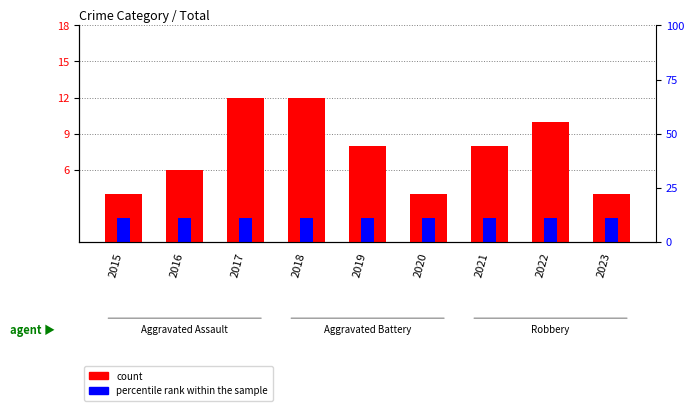

What is the average value of the percentile rank within the sample series?

2